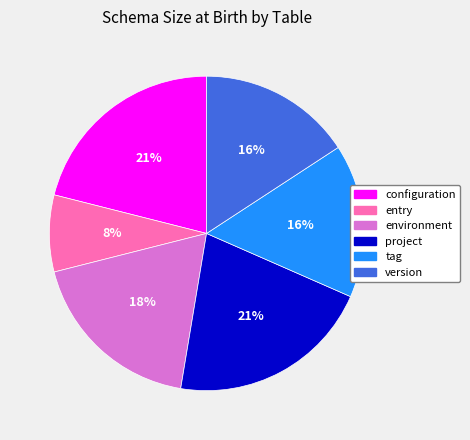

To the nearest percent, what percentage of the pie is environment?

18%